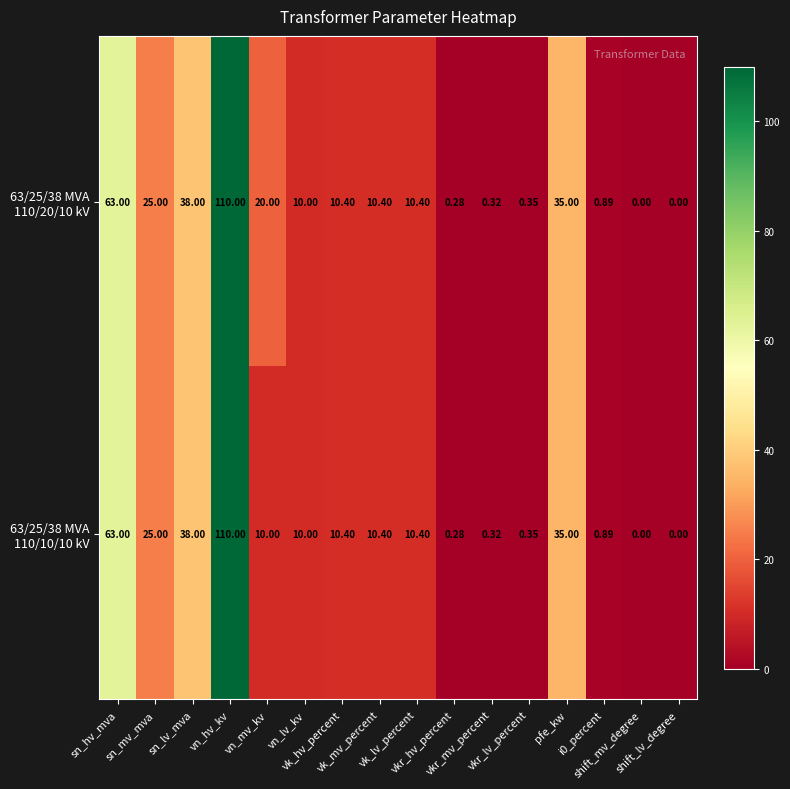

At which category is the sum across all series the highest?

vn_hv_kv